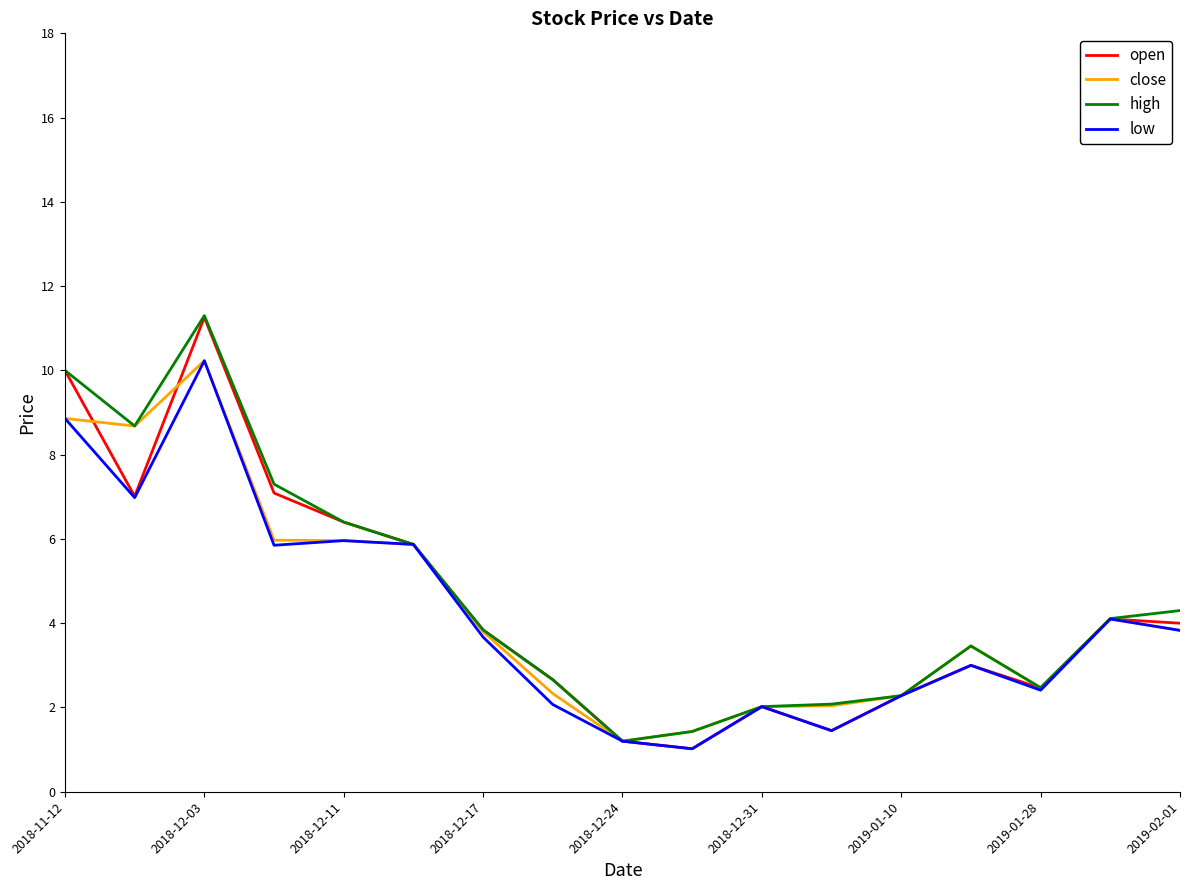

What is the minimum value for high?

1.2